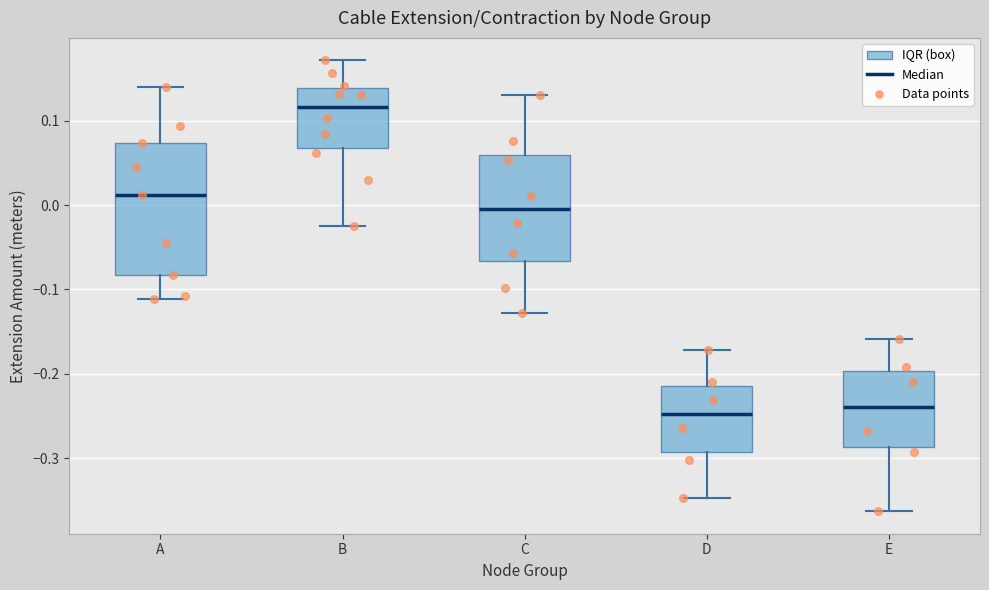

Reading left to right, read every box against the y-axis: the position of its median line, the range the box covers, and the ends of its whiskers. The values are not printed on the chart, so give them approximately, as read against the axis.

A: median 0.01, box -0.08 to 0.07, whiskers -0.11 to 0.14
B: median 0.12, box 0.07 to 0.14, whiskers -0.02 to 0.17
C: median -0.01, box -0.07 to 0.06, whiskers -0.13 to 0.13
D: median -0.25, box -0.29 to -0.21, whiskers -0.35 to -0.17
E: median -0.24, box -0.29 to -0.20, whiskers -0.36 to -0.16